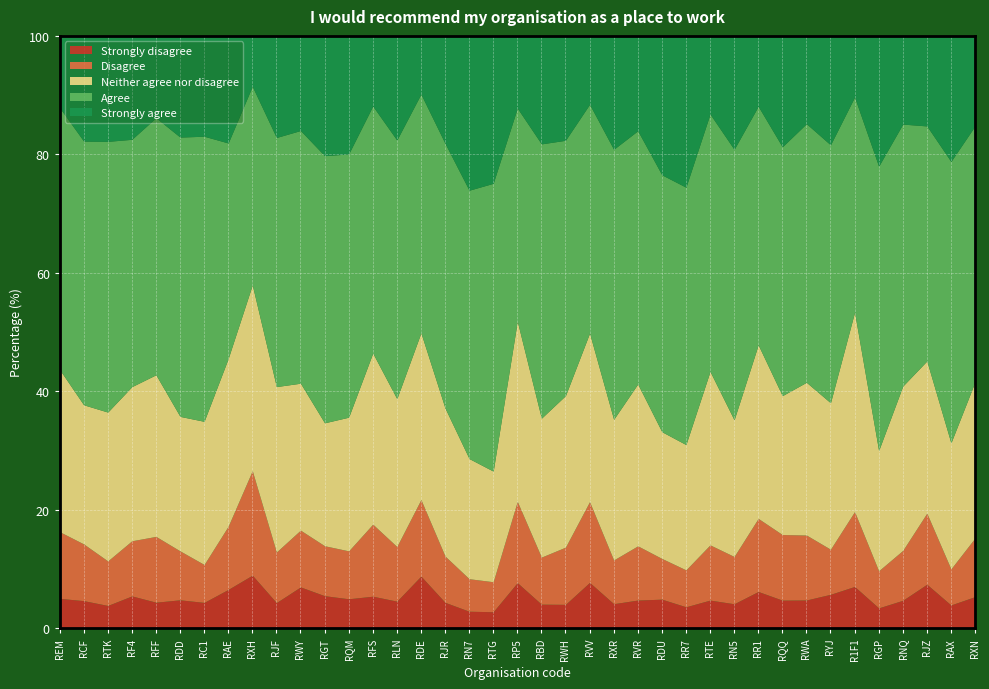

Which series changed the most between RFF and RGP?

Strongly agree